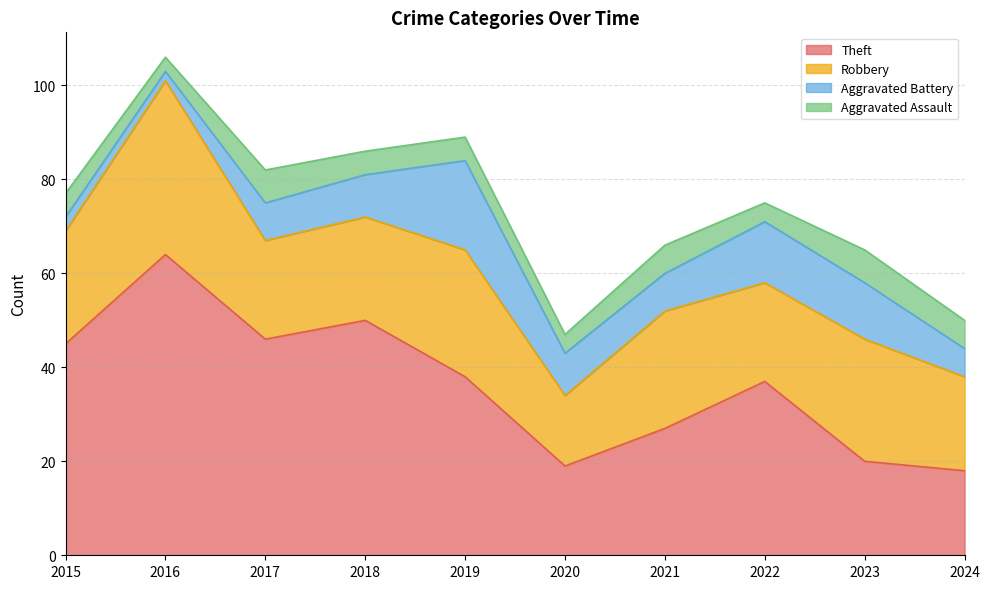

Does the chart display data point markers on the line(s)?

No